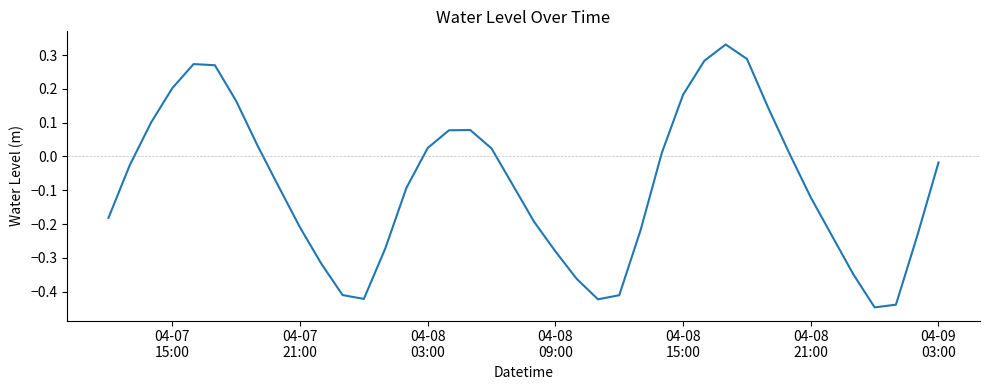

What is the difference between the maximum and minimum values?

0.8